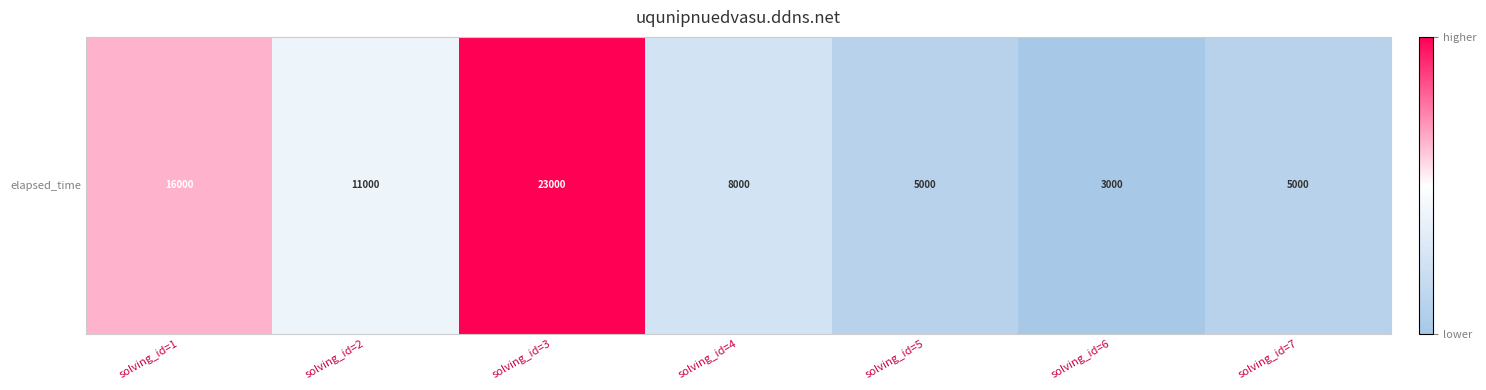

Is it true that the value at solving_id=4 is 0.2?

True